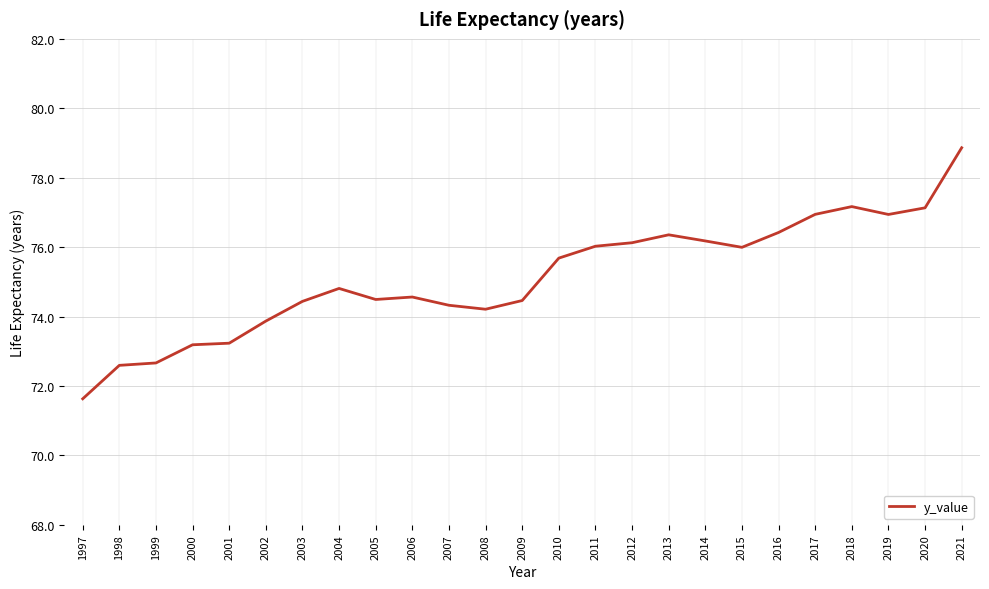

What is the difference between the values at 2001 and 1998?

0.6